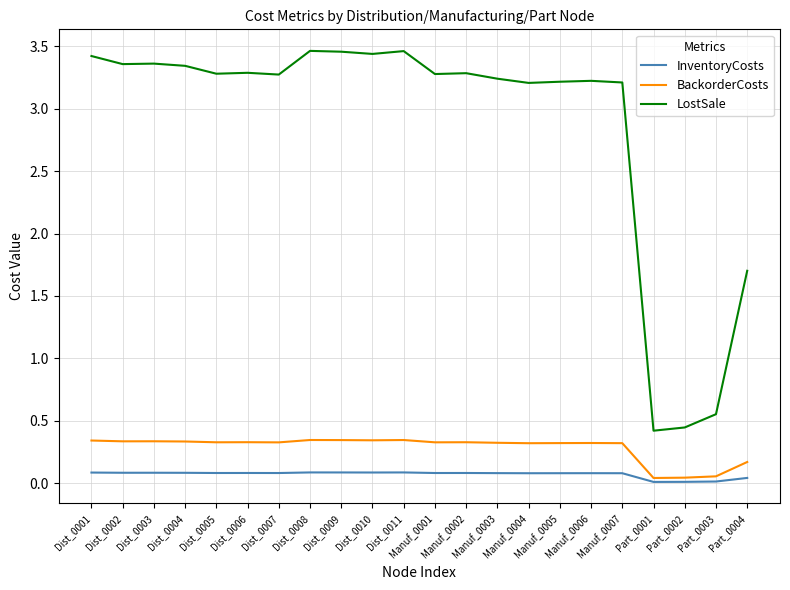

The value of BackorderCosts at Dist_0003 is 0.3. True or false?

True